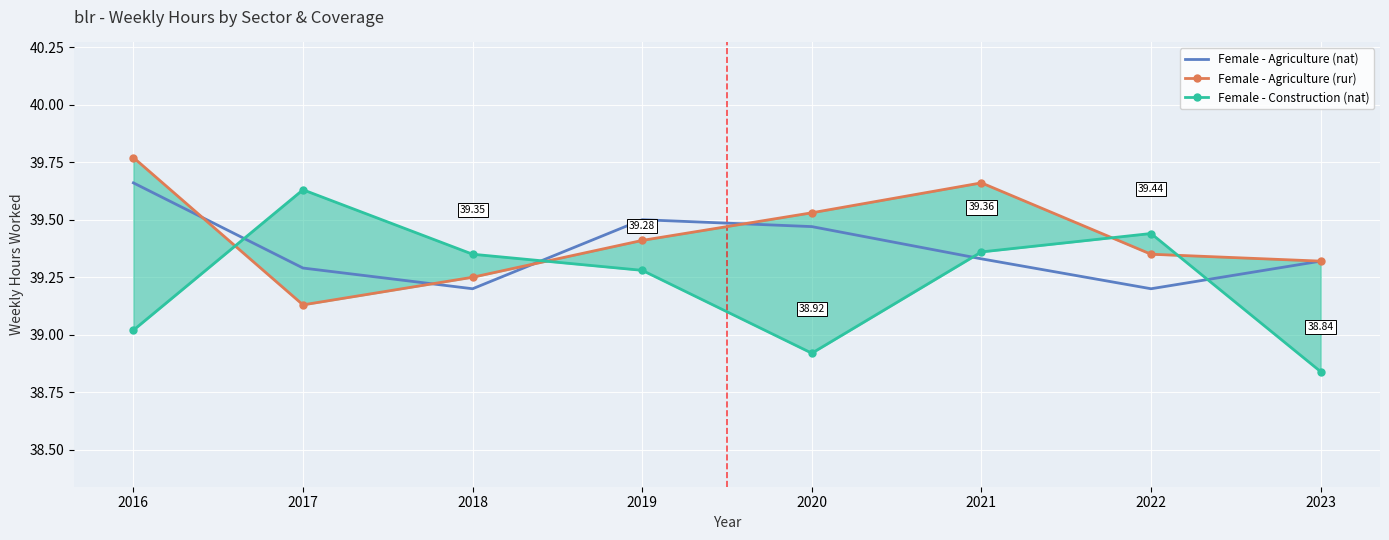

How many lines are shown in the chart?

3